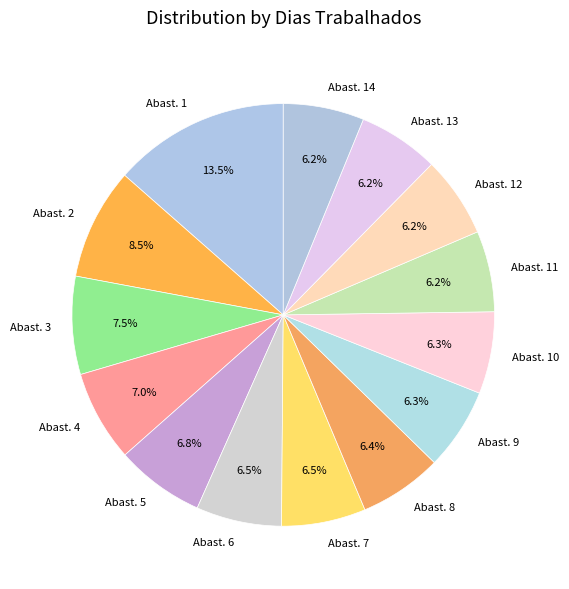

What is the ratio of the value at Abast. 10 to the value at Abast. 5?

0.9